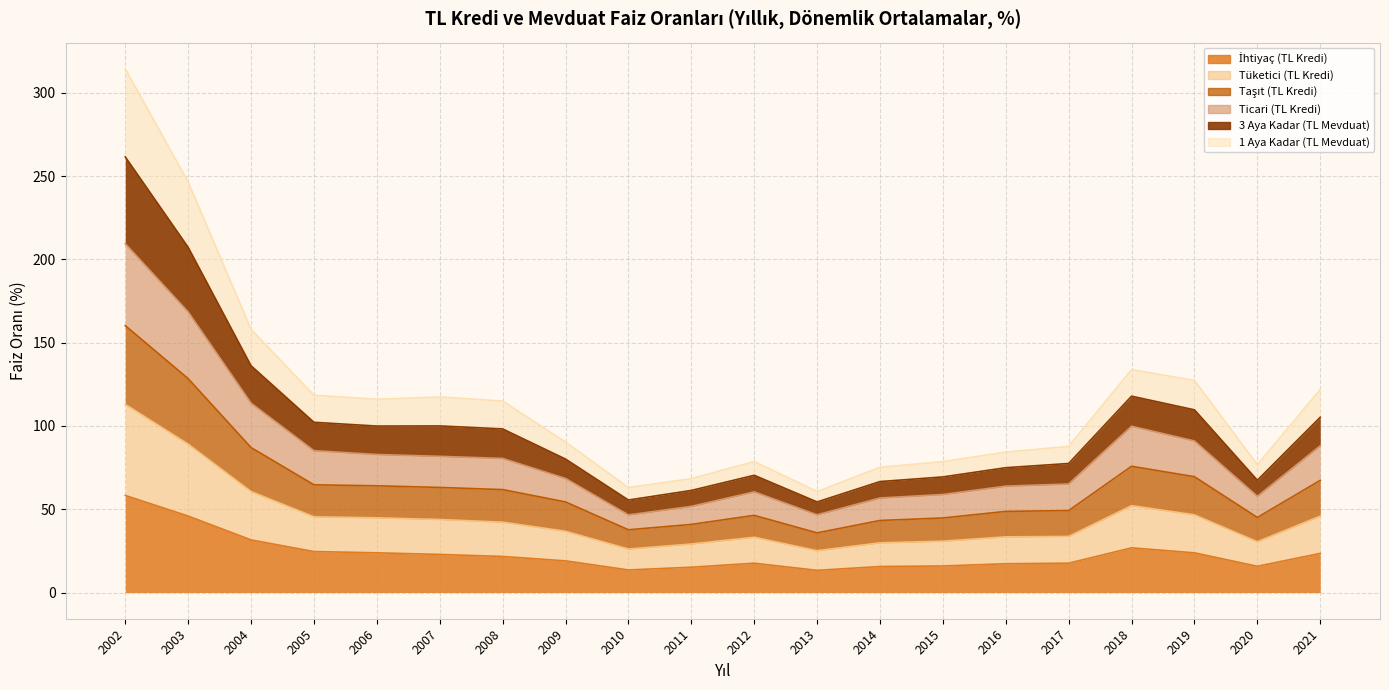

Read the 3 Aya Kadar (TL Mevduat) value at 2020.

67.4